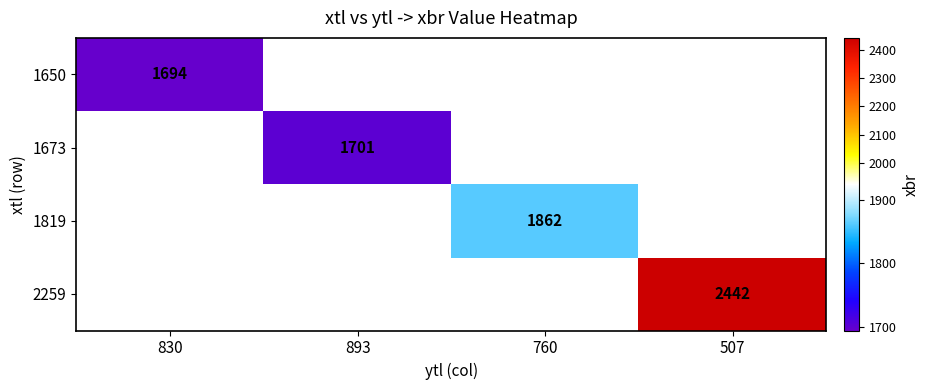

The value of 1650 at 830 is 1694. True or false?

True